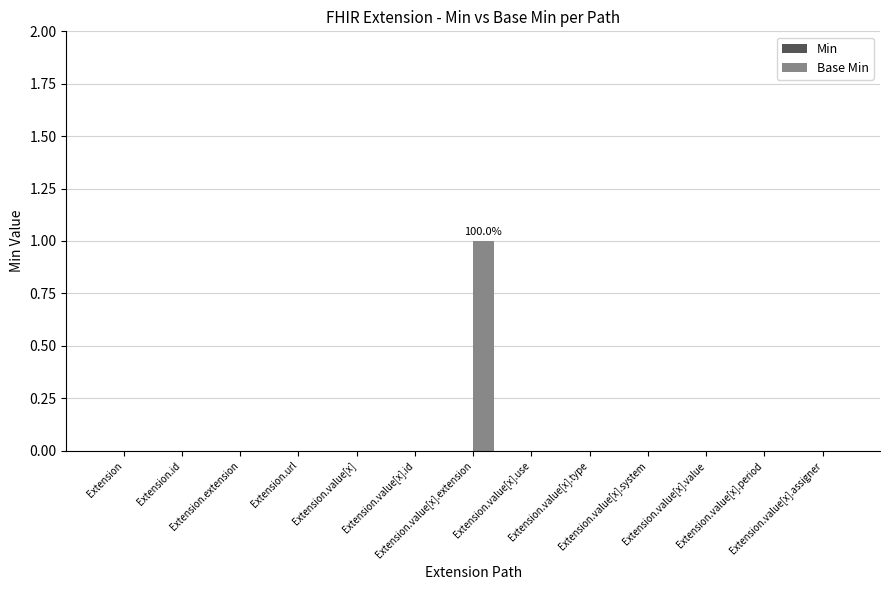

How many categories are shown in the chart?

13